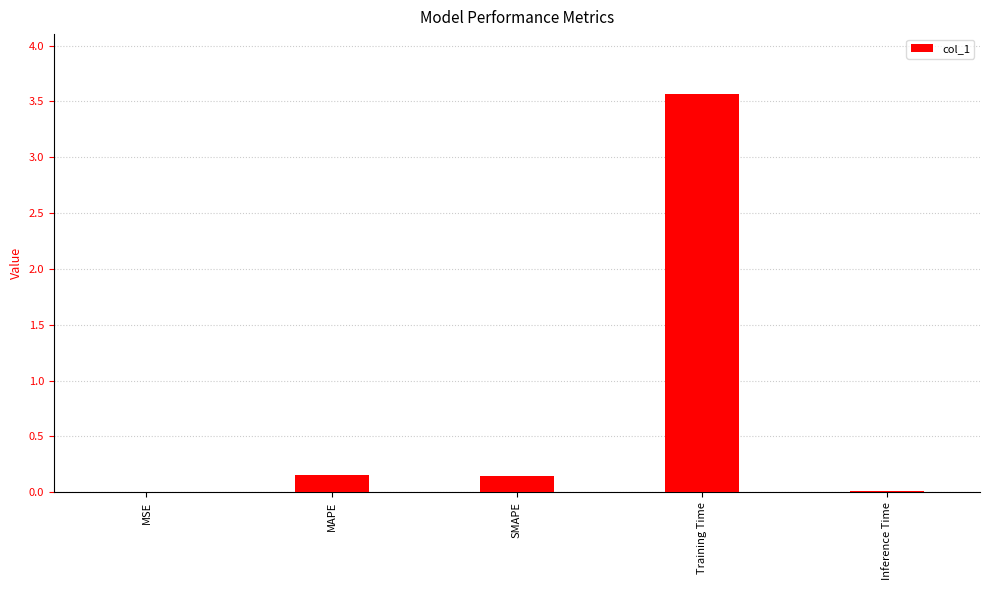

Between SMAPE and MSE, which is larger?

SMAPE